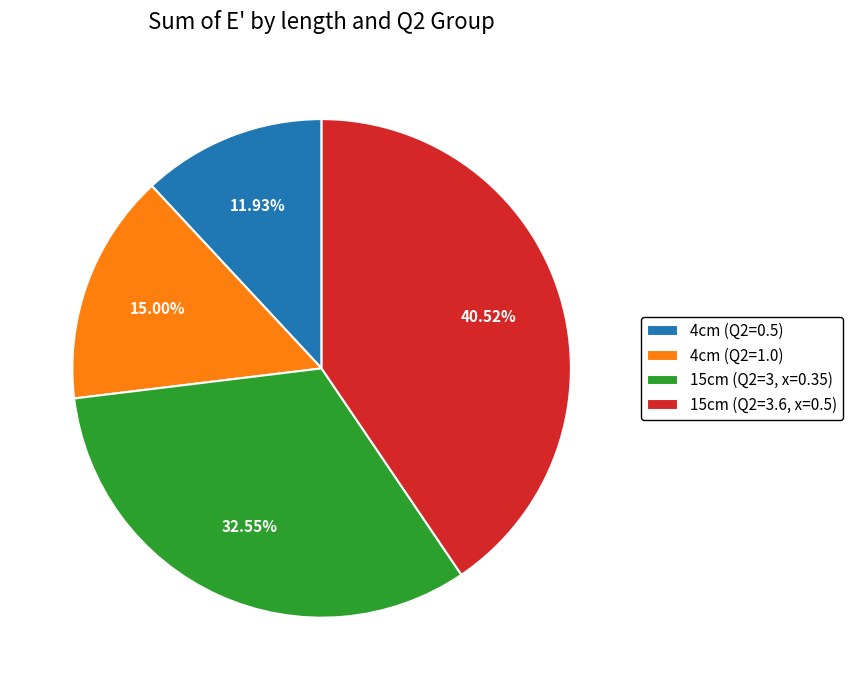

How many segments does this pie chart have?

4